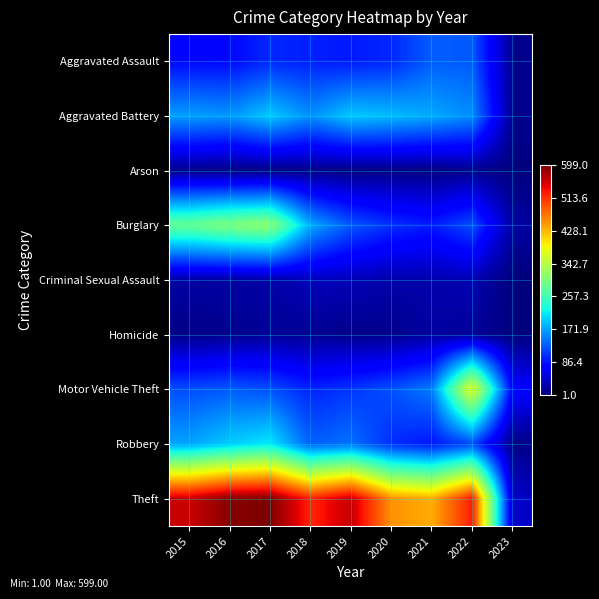

Which series has the largest total across all categories?

Theft